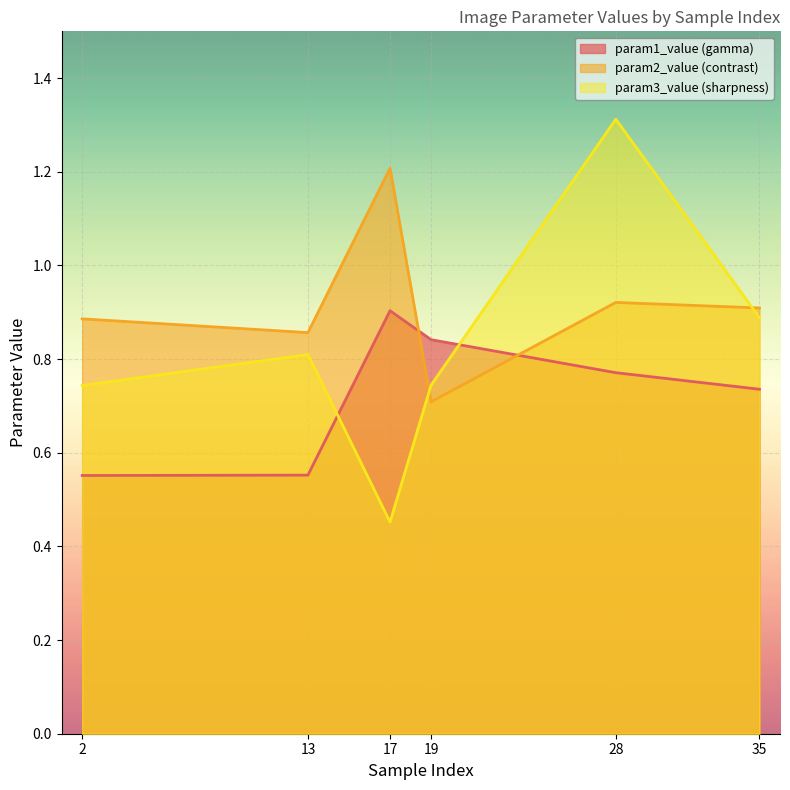

What is the value of the param3_value (sharpness) point at the 2nd from the left?

0.8